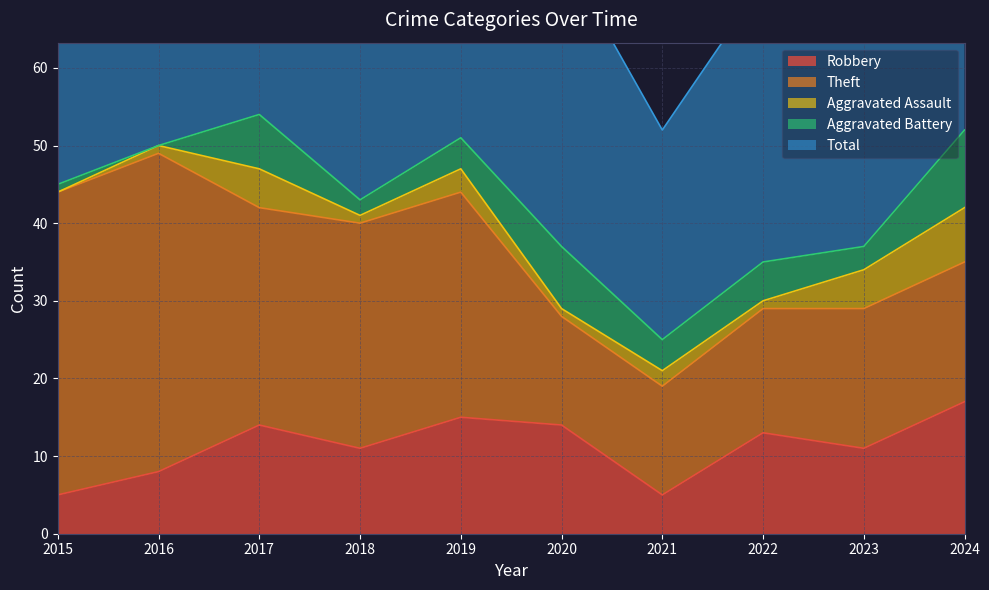

What is the difference between the Aggravated Assault values at 2024 and 2023?

2